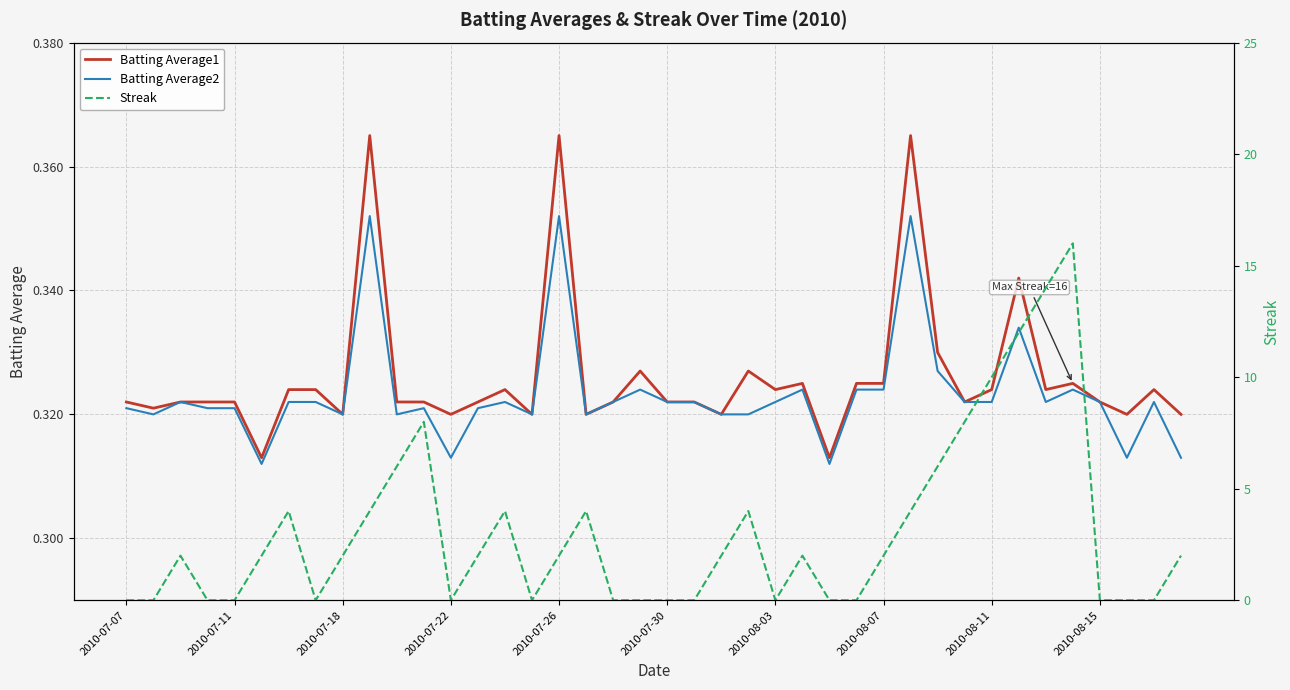

The Batting Average2 series shows 0.2 at 27. True or false?

False